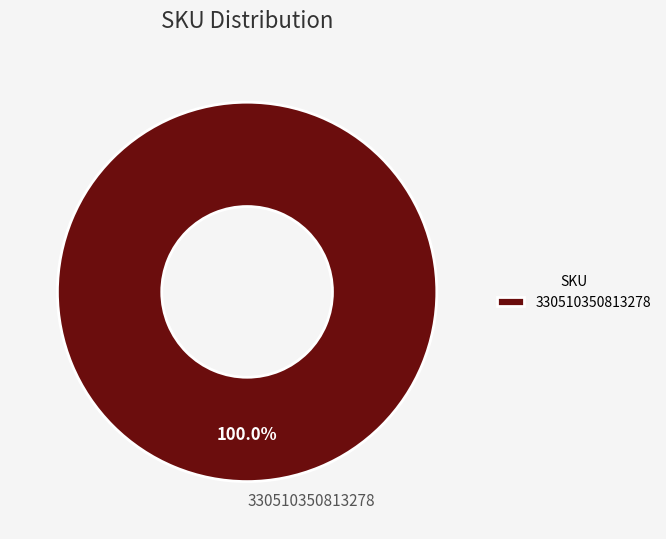

How many slices are in this pie chart?

1